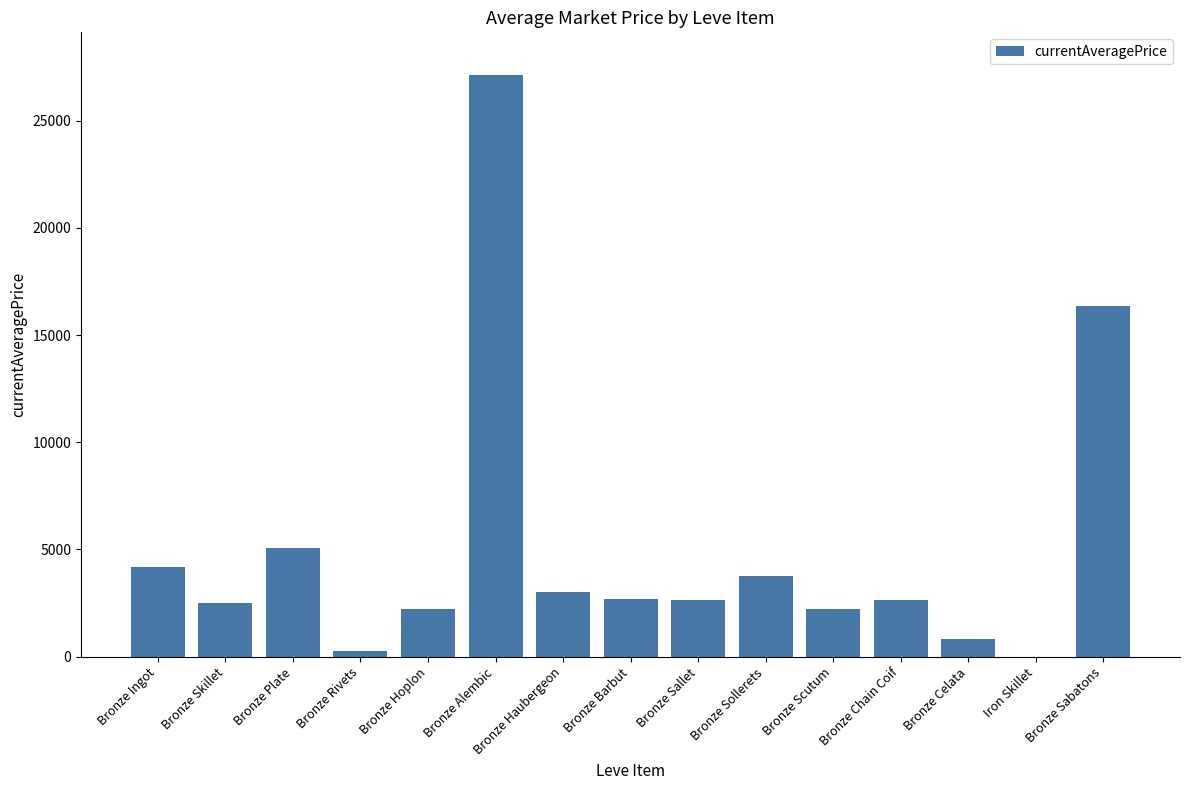

How many distinct data groups are displayed?

1